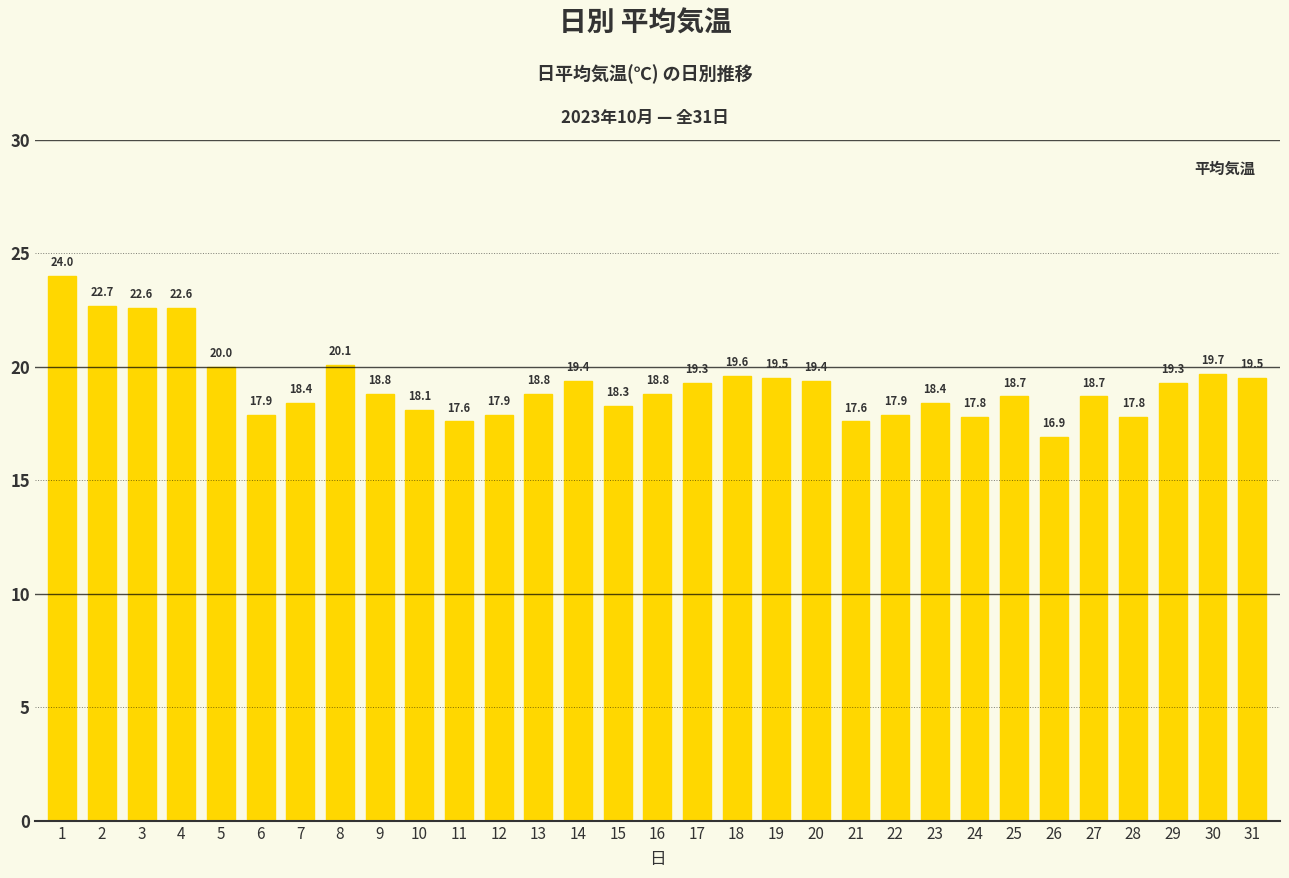

What is the smallest value displayed?

16.9